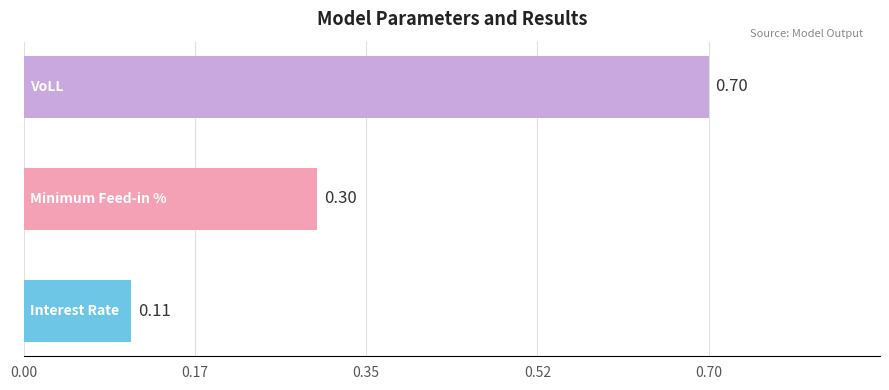

What is the sum of all values?

1.1